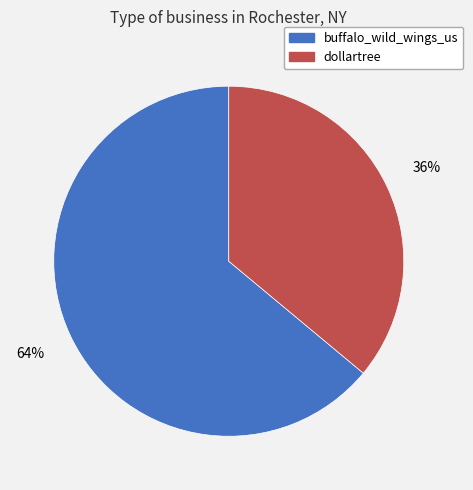

Does buffalo_wild_wings_us account for over 50% of the chart?

Yes